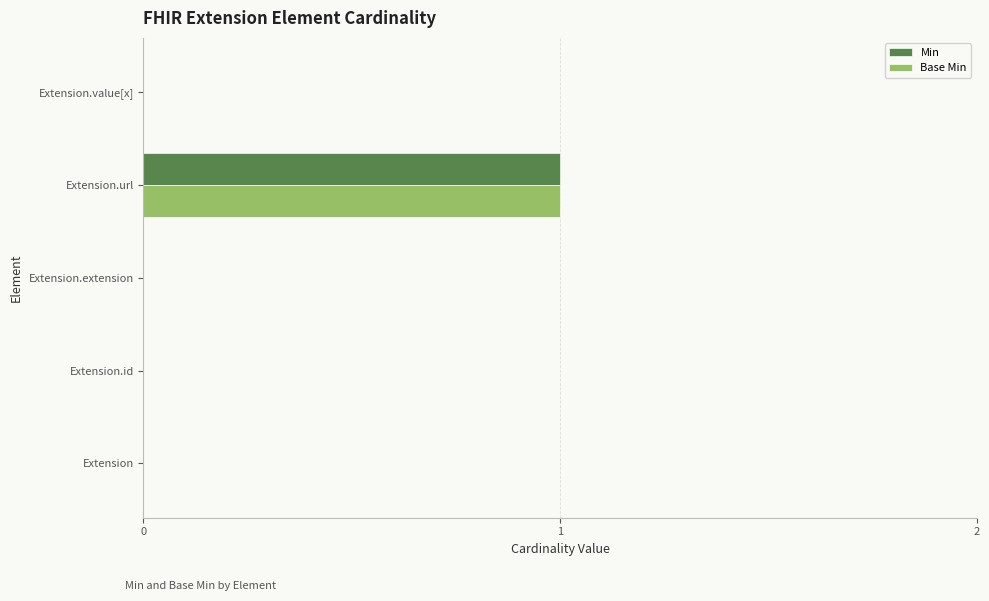

The value of Base Min at Extension is 0. True or false?

True